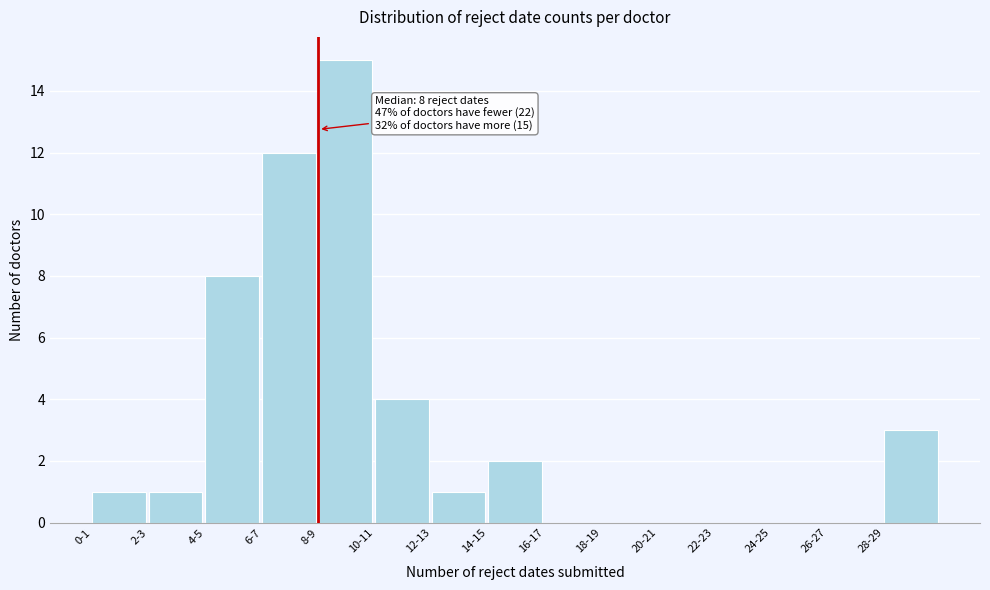

Reading left to right, what are all the values shown in this chart?

0-1=1	2-3=1	4-5=8	6-7=12	8-9=15	10-11=4	12-13=1	14-15=2	16-17=0	18-19=0	20-21=0	22-23=0	24-25=0	26-27=0	28-29=3